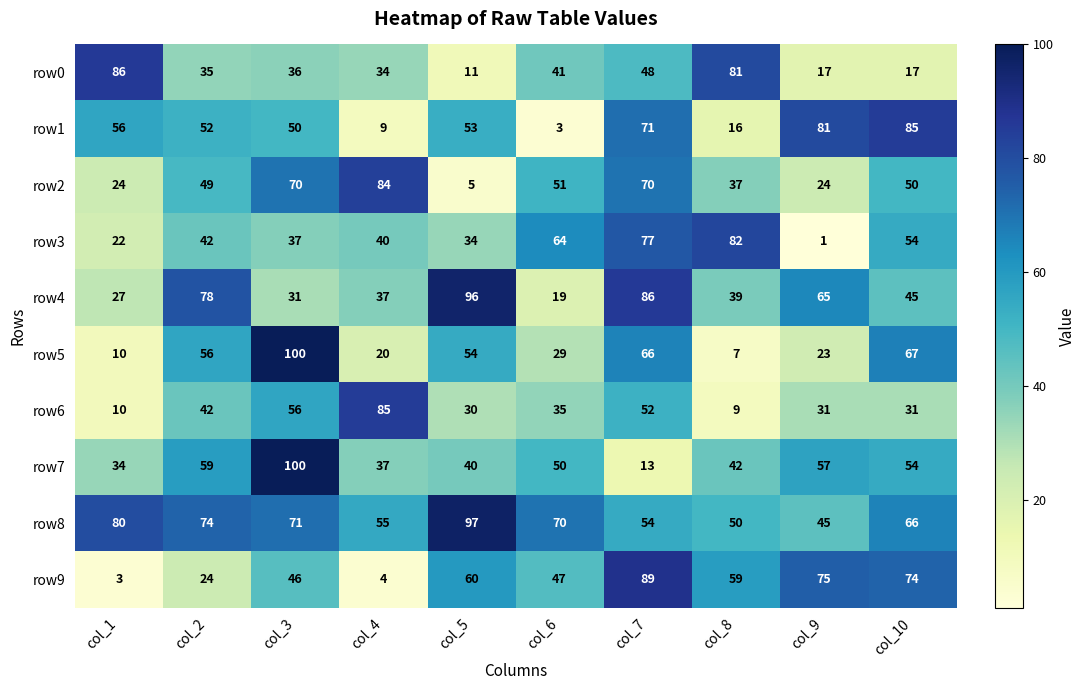

What is the sum of the row8 values at col_10 and col_4?

121